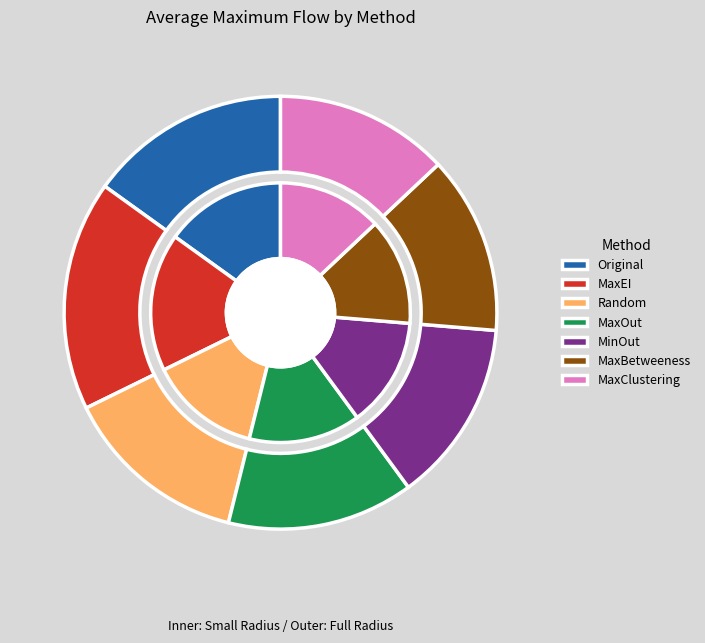

Count the number of slices in the pie.

7